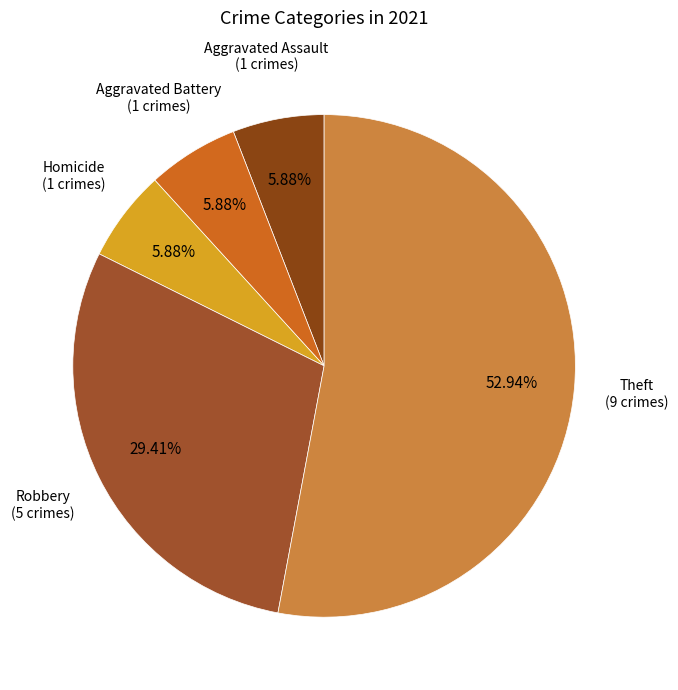

Count the number of slices in the pie.

5